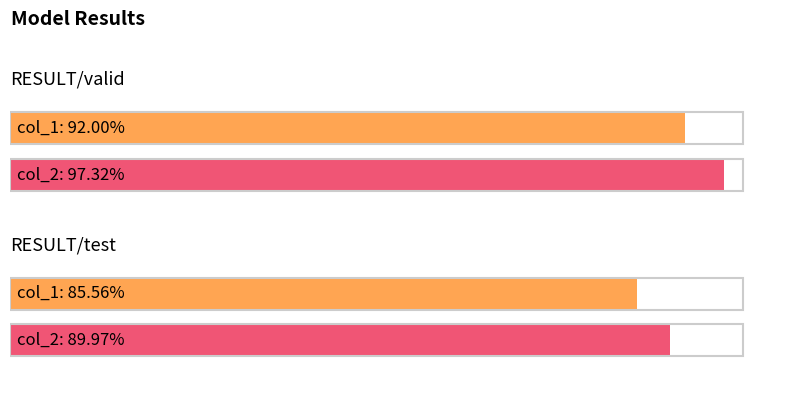

Which series has the largest total across all categories?

col_2